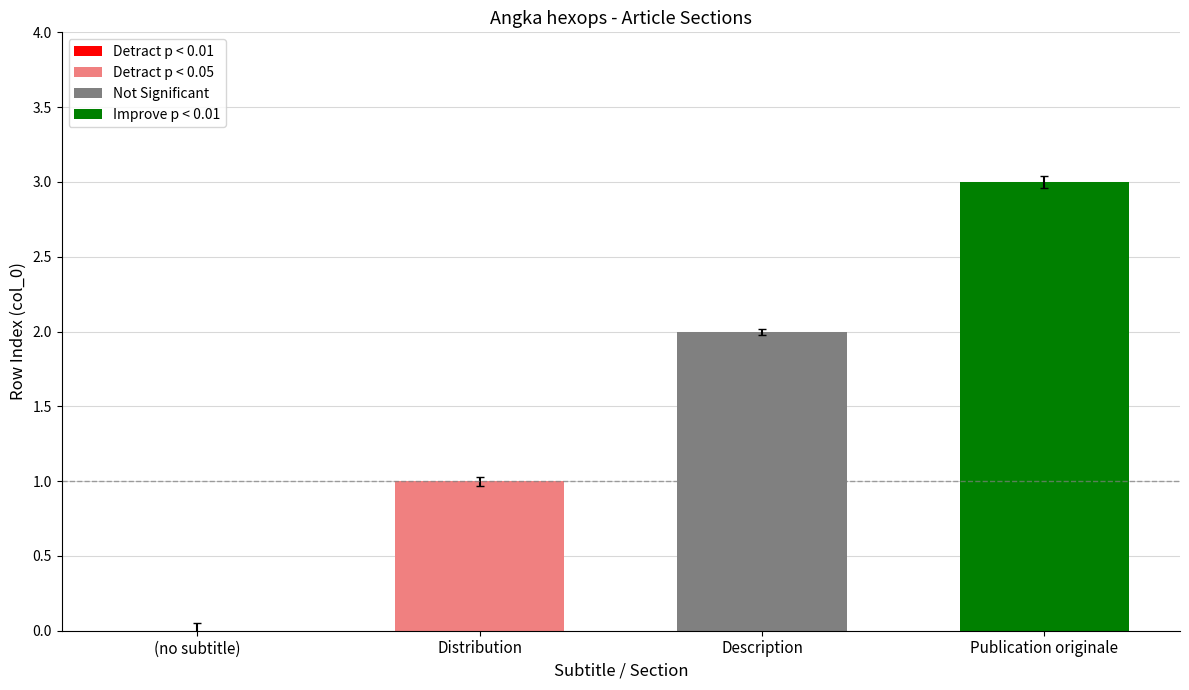

At which label is the value closest to 1?

Distribution